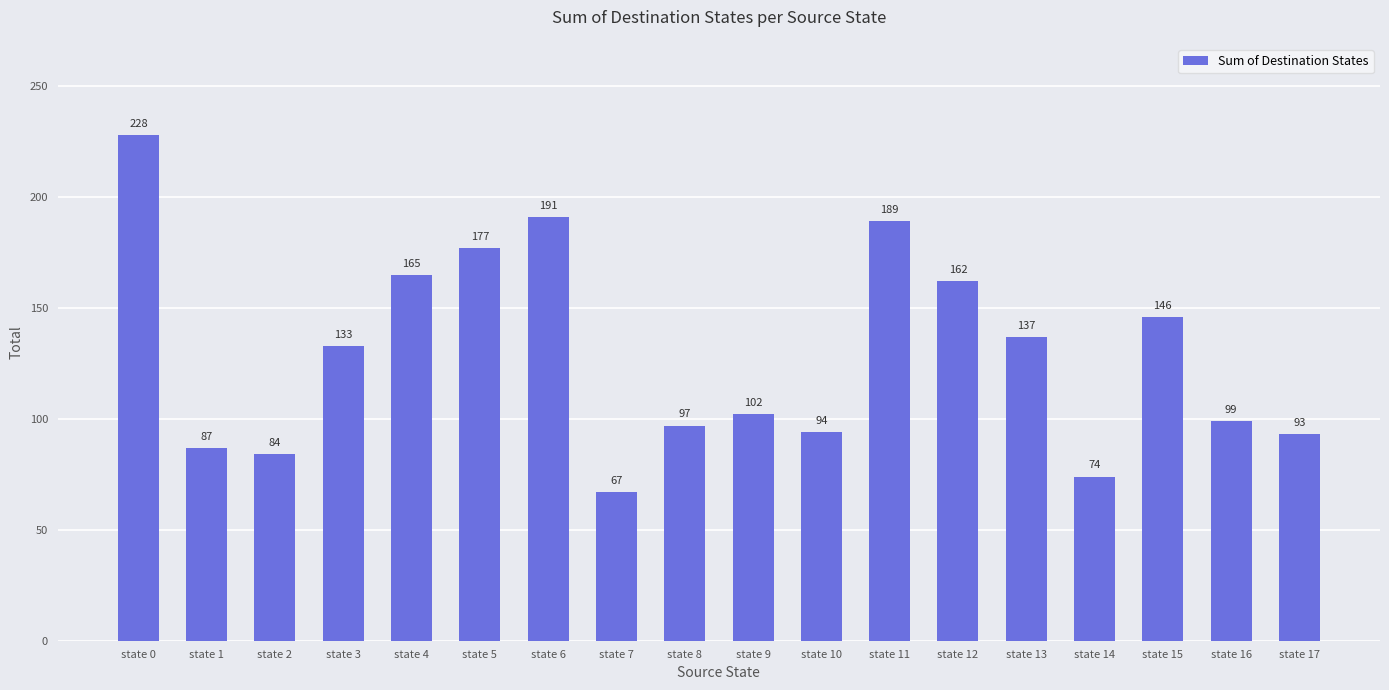

Reading left to right, what are all the values shown in this chart?

228	87	84	133	165	177	191	67	97	102	94	189	162	137	74	146	99	93